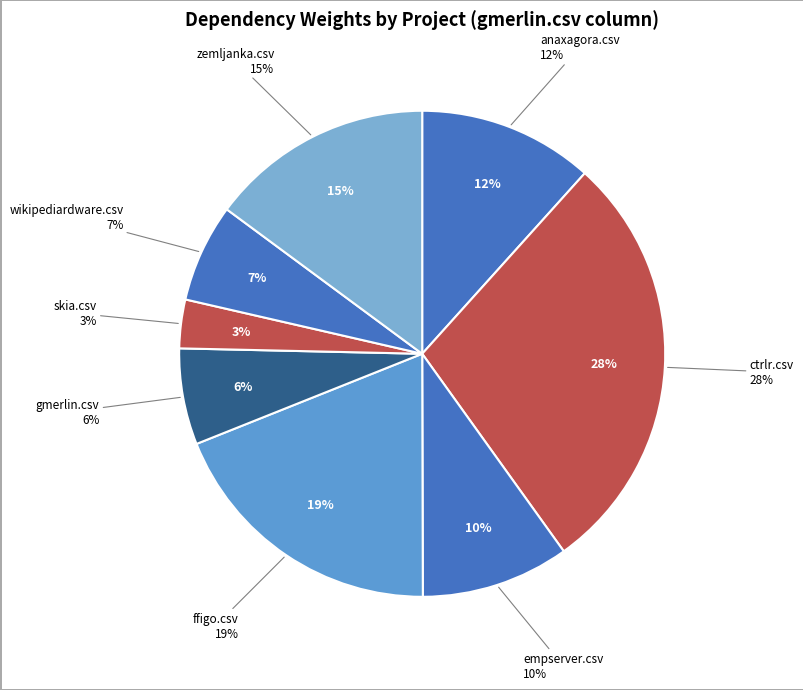

Which slice is the largest?

ctrlr.csv